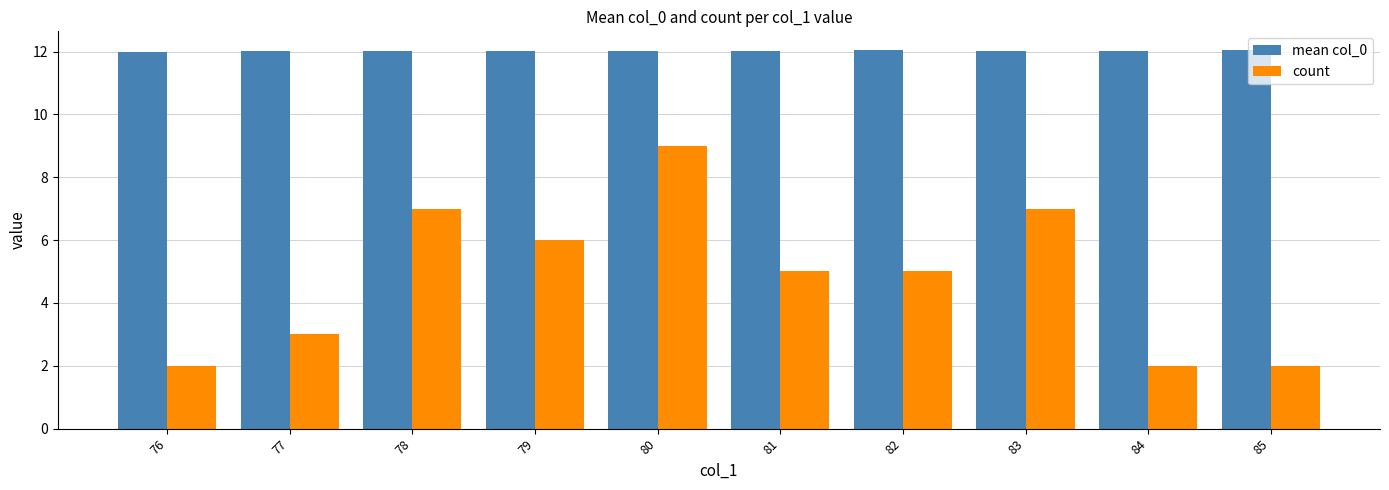

What are all the series names shown in the legend?

mean col_0, count